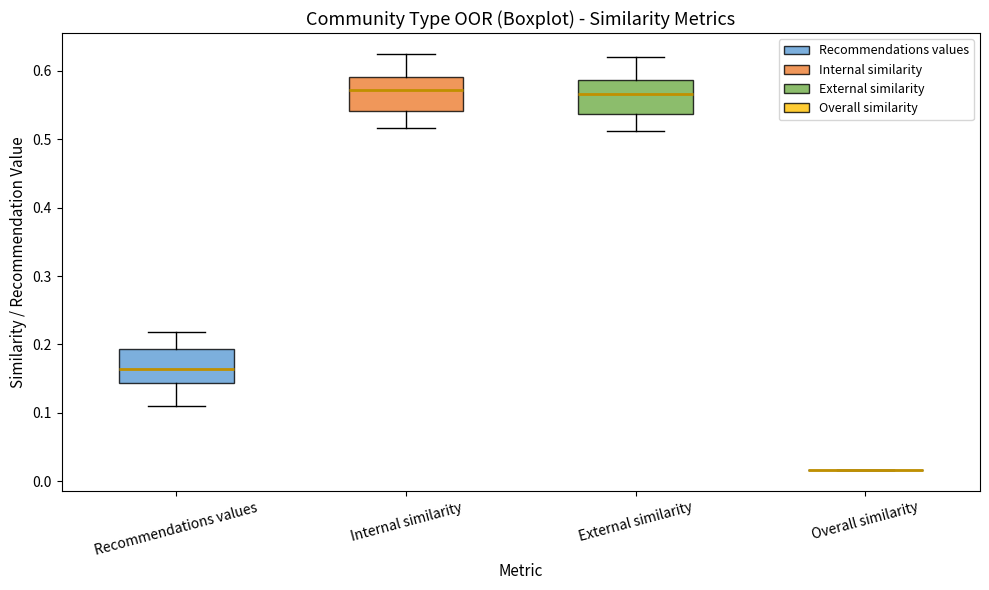

Reading left to right, transcribe this box plot: for each box, give where its median line is, the range the box spans, and where its two whiskers end, as read against the y-axis. The values are not printed on the chart, so give them approximately, as read against the axis.

Recommendations values: median 0.16, box 0.14 to 0.19, whiskers 0.11 to 0.22
Internal similarity: median 0.57, box 0.54 to 0.59, whiskers 0.52 to 0.62
External similarity: median 0.57, box 0.54 to 0.59, whiskers 0.51 to 0.62
Overall similarity: box collapsed to a line at 0.02, whiskers 0.02 to 0.02